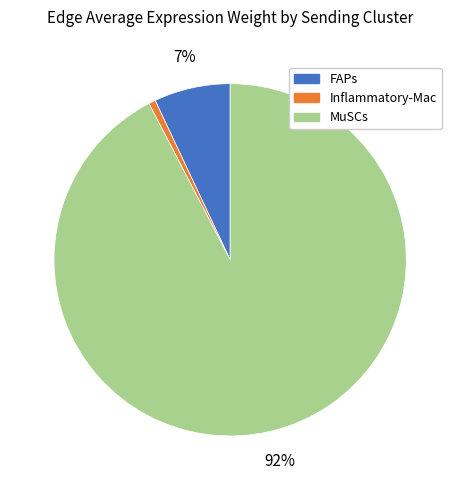

Count the number of slices in the pie.

3